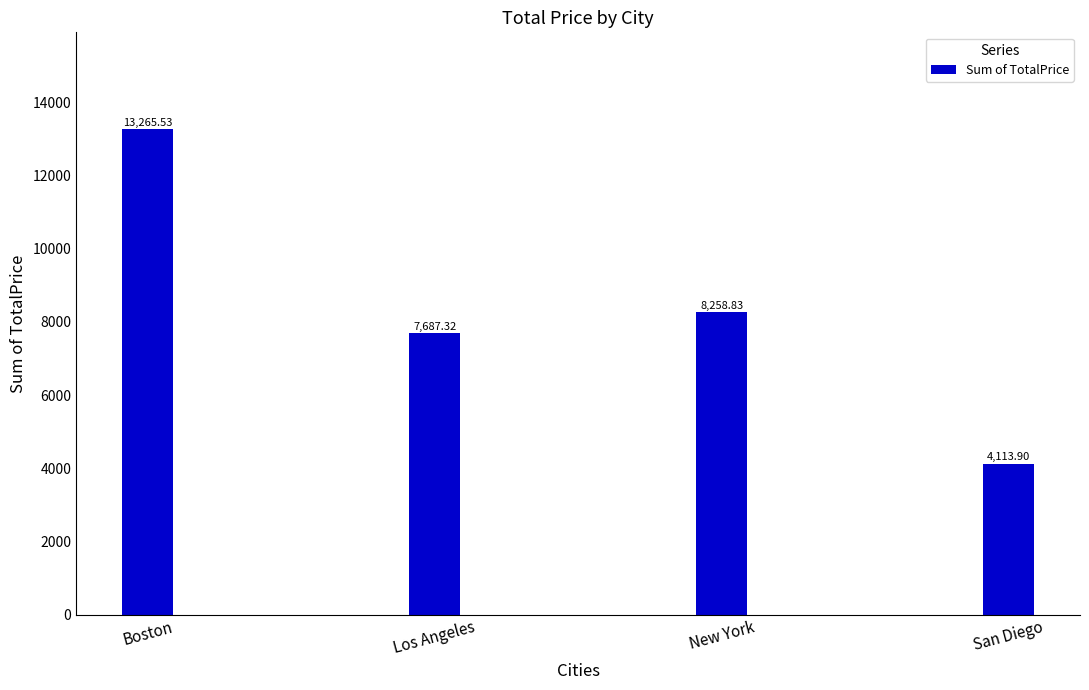

Rank the categories by value from highest to lowest.

Boston, New York, Los Angeles, San Diego